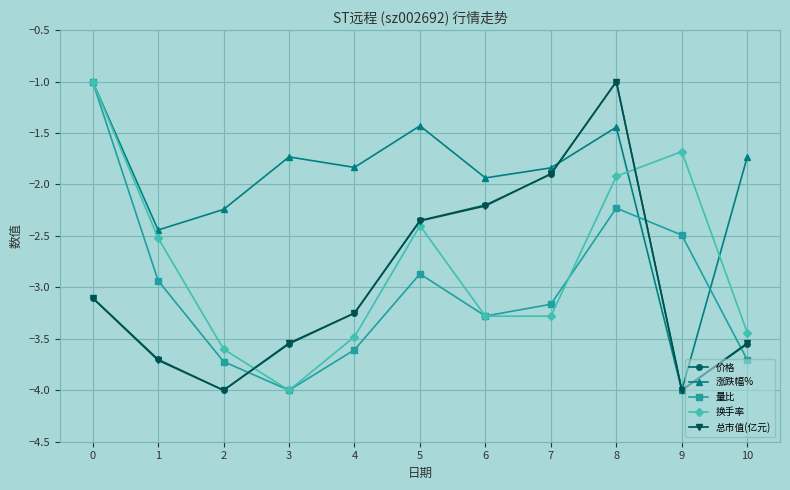

At how many categories does at least one series exceed -2?

9